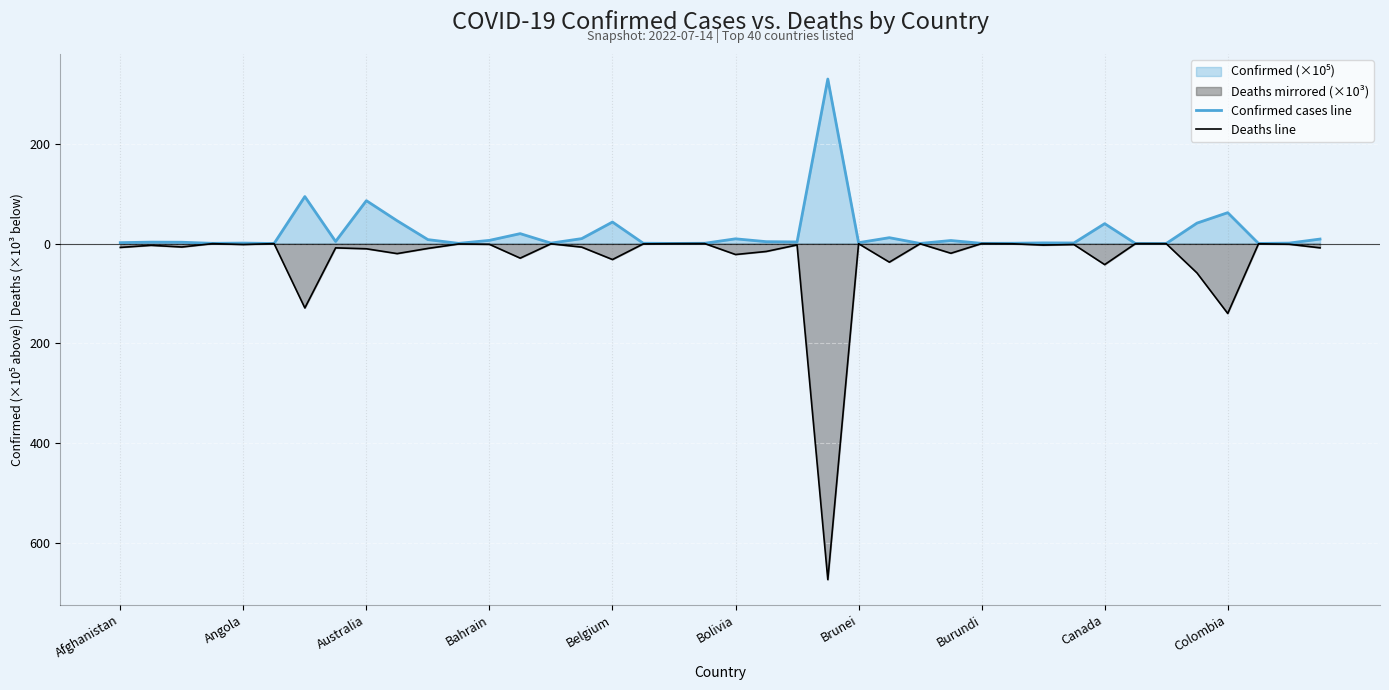

Which series changed the most between 35 and 37?

Deaths line